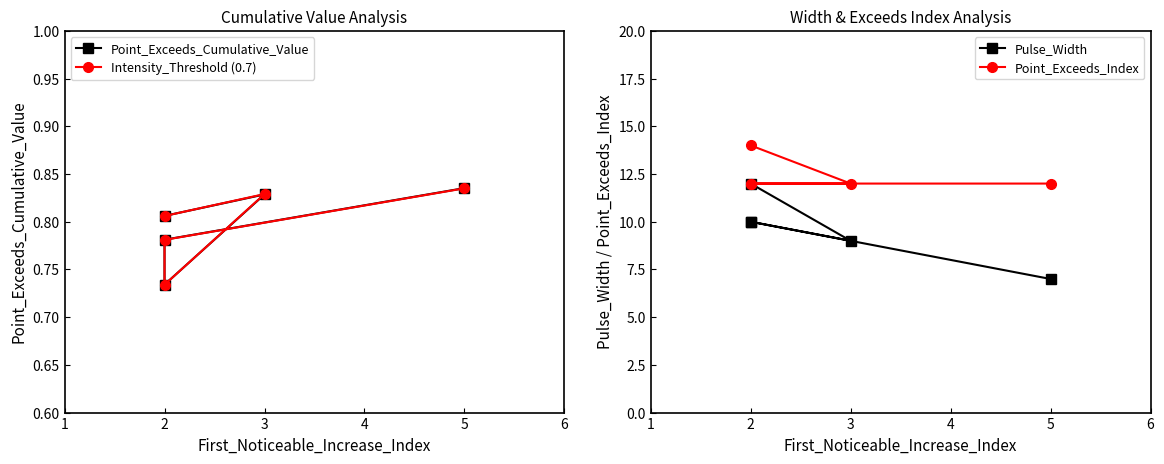

True or false: Point_Exceeds_Cumulative_Value and Point_Exceeds_Index intersect in this chart.

False